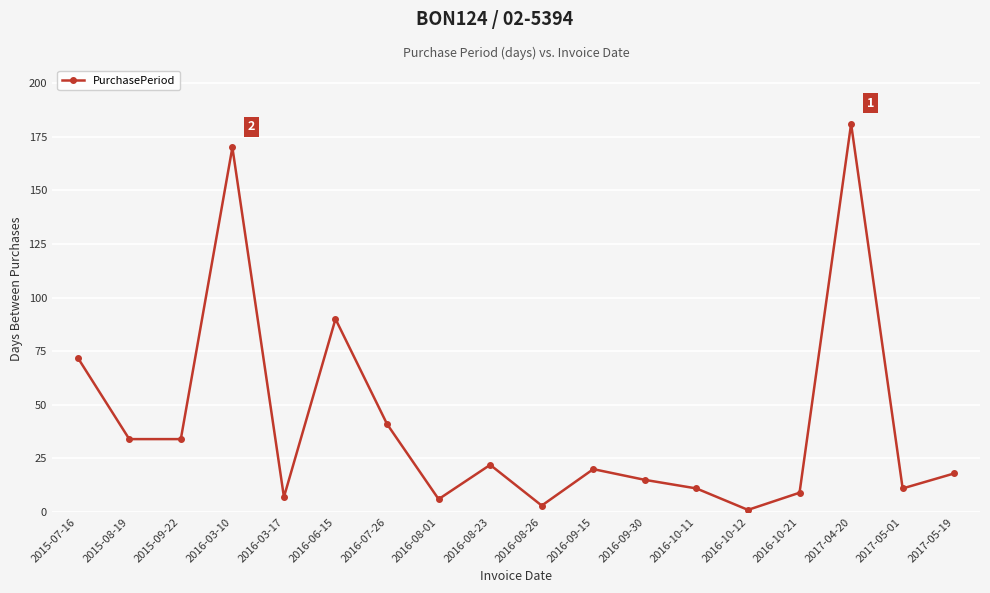

What is the change in value from 2015-09-22 to 2016-10-21?

-25